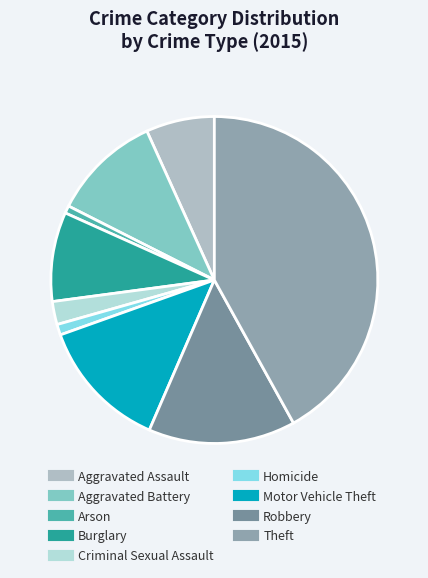

To the nearest percent, what is the difference between the Motor Vehicle Theft and Homicide slice percentages?

12%